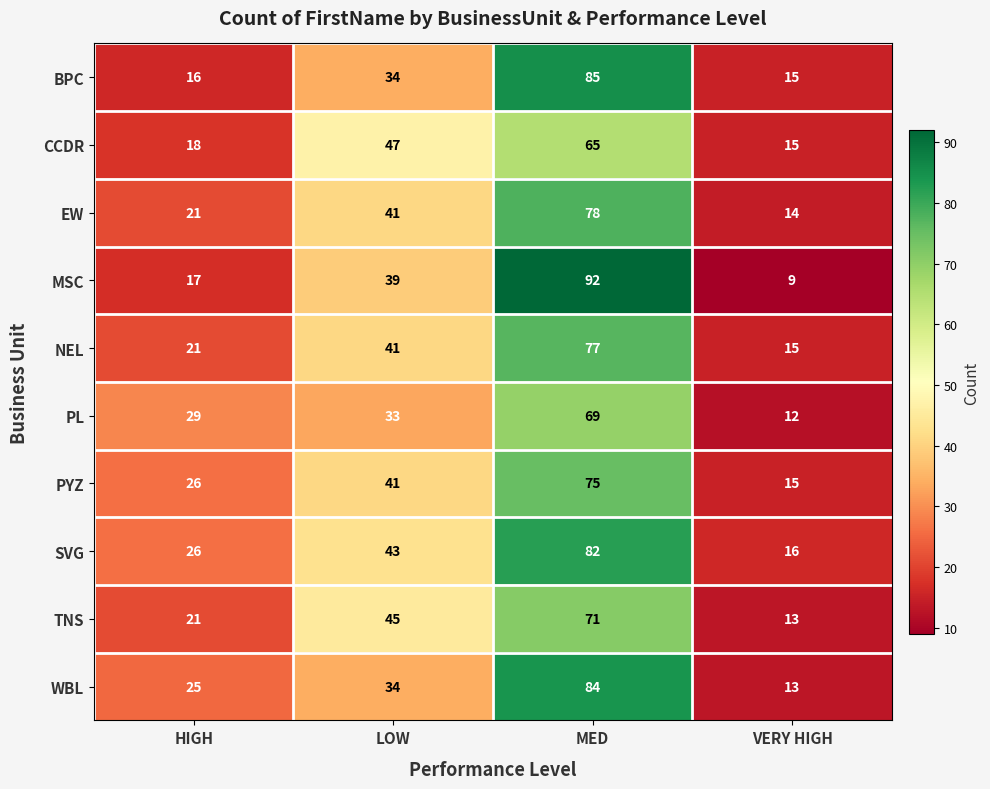

What is the difference between the TNS values at MED and LOW?

26